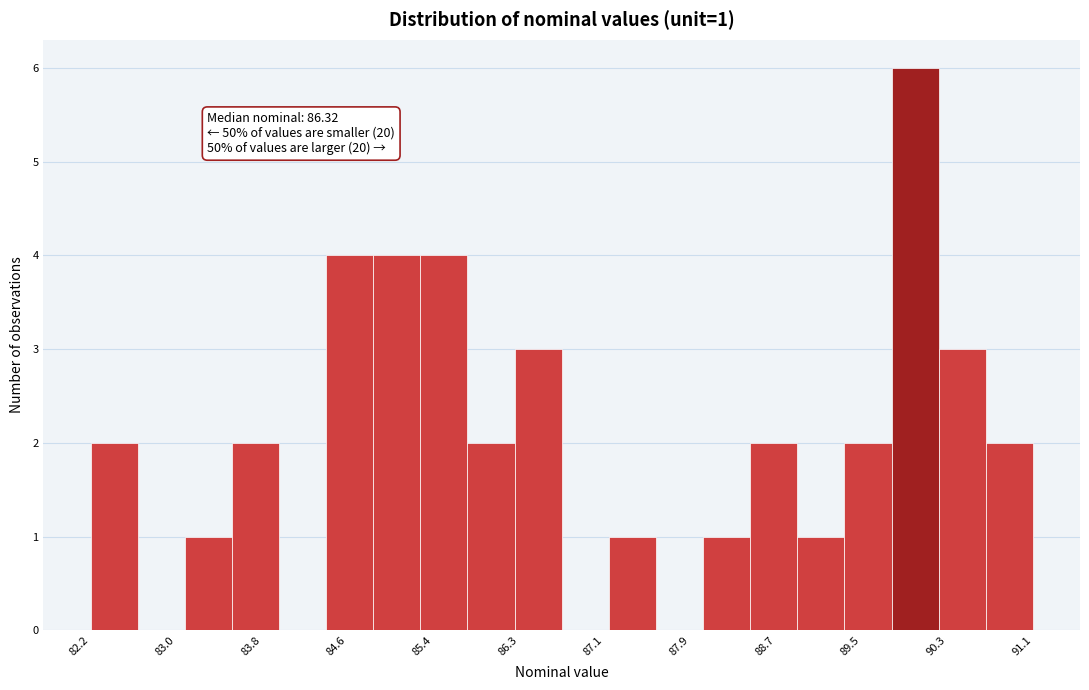

Over which range of the x-axis is the bar tallest?

89.8 to 90.2